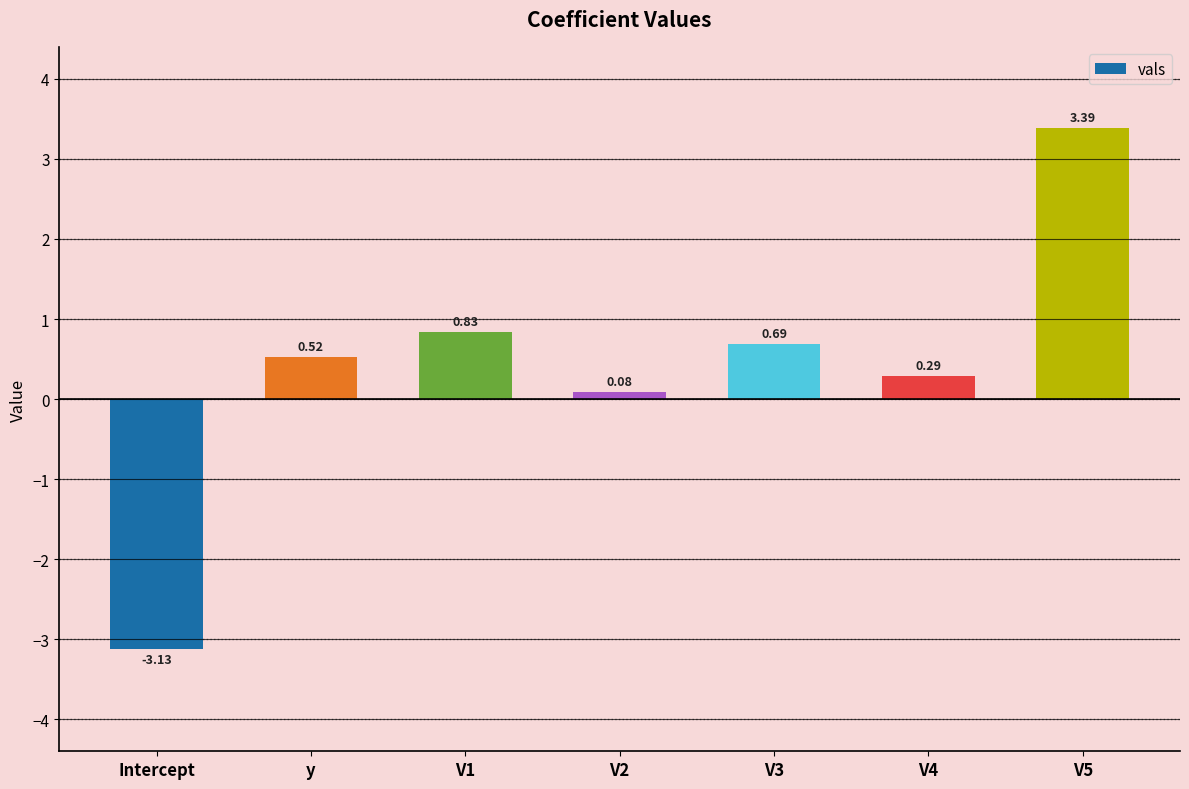

Rank the categories by value from lowest to highest.

Intercept, V2, V4, y, V3, V1, V5